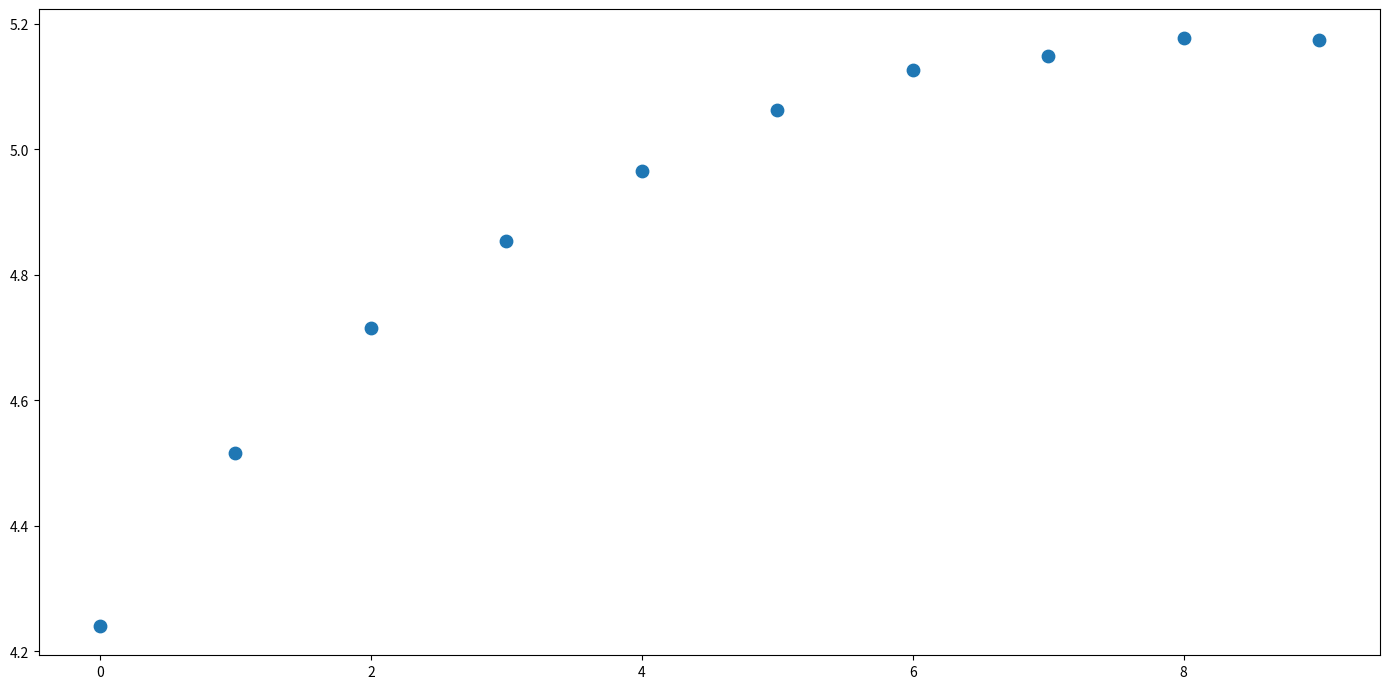

What is the range of Y values (max minus min)?

0.9